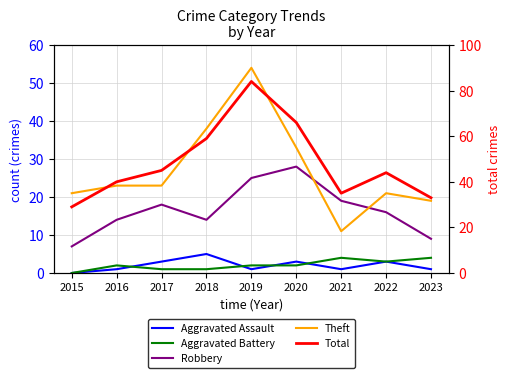

True or false: Theft and Aggravated Assault cross at least once.

False